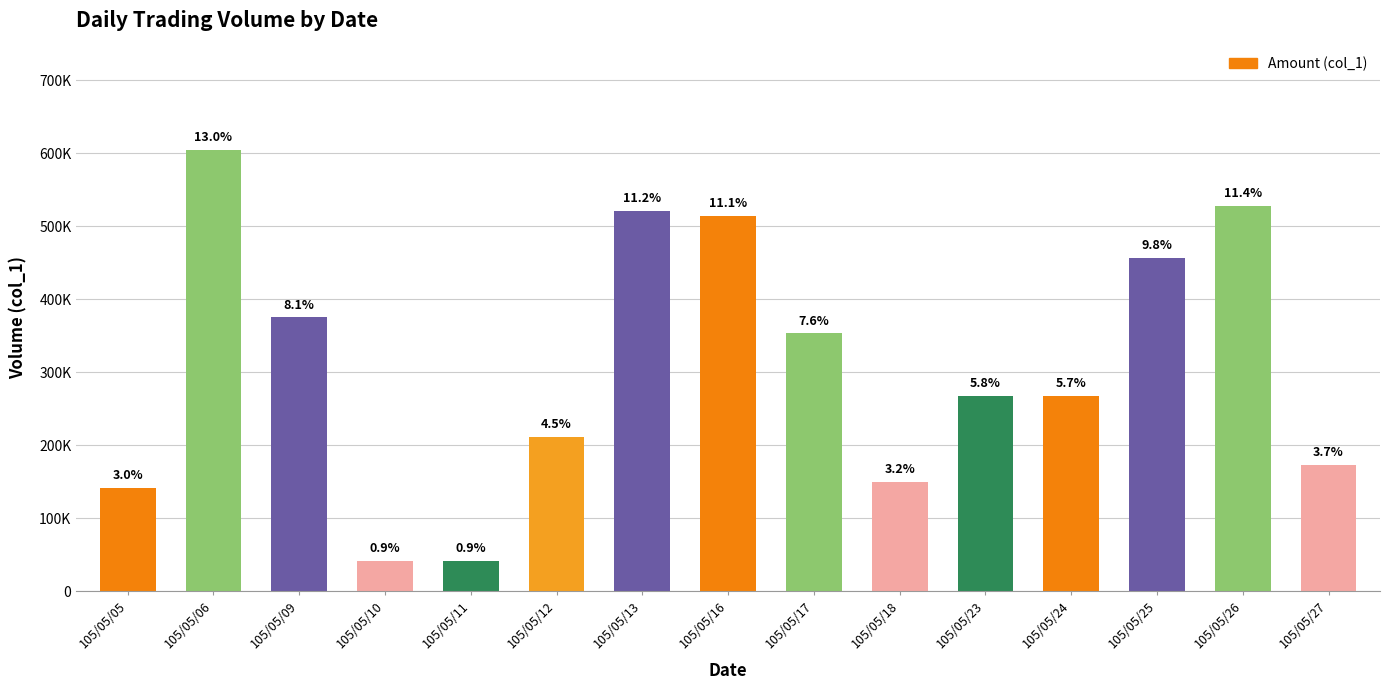

Which category has the lowest value across all series?

105/05/10